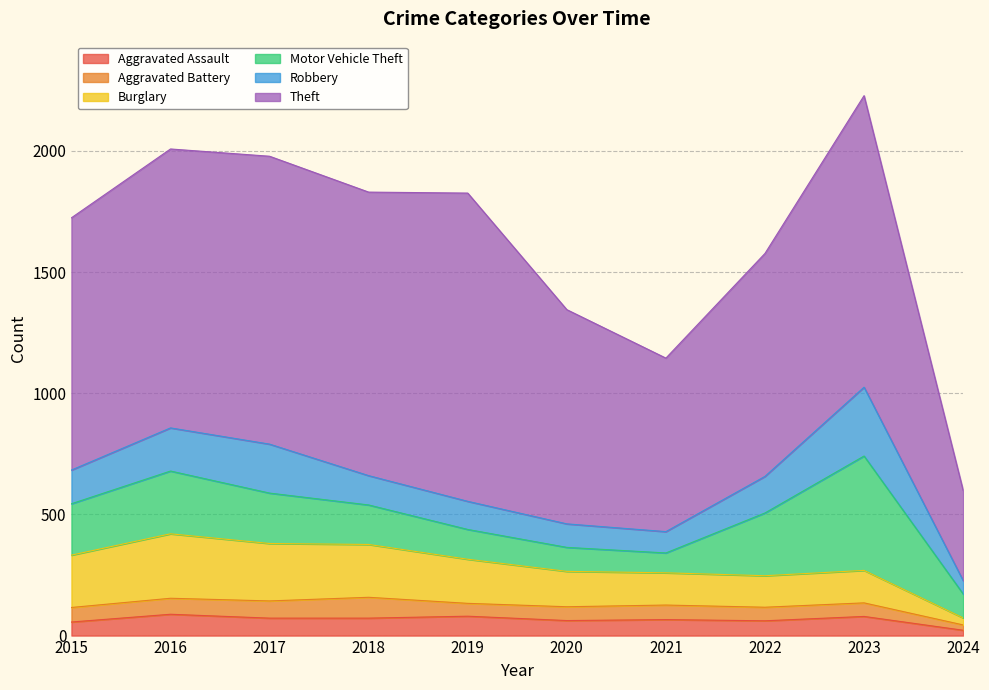

Which series has the largest total across all categories?

Theft